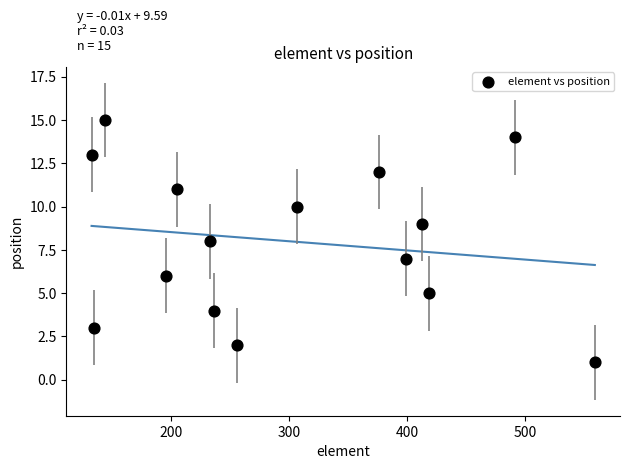

What is the range of Y values (max minus min)?

14